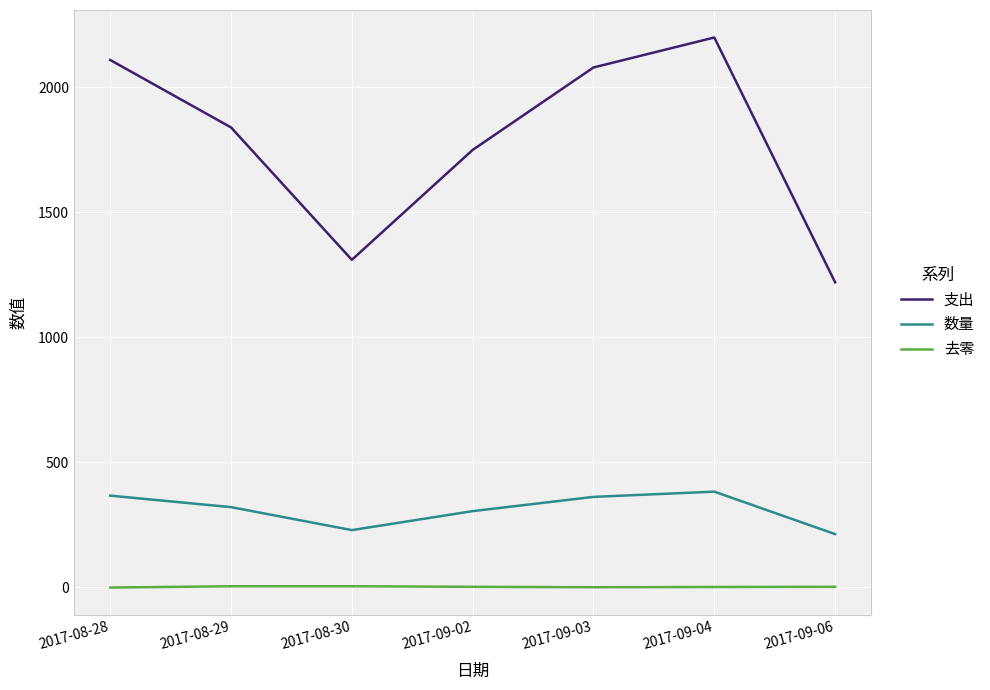

At how many categories does at least one series exceed 1386?

5